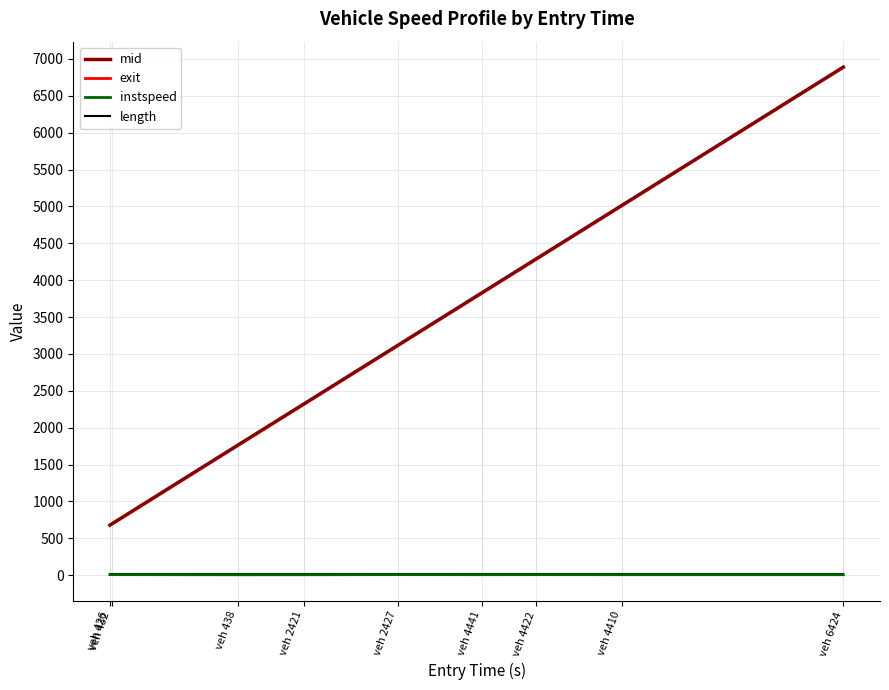

Between veh 426 and veh 2421, which series saw the biggest shift?

mid